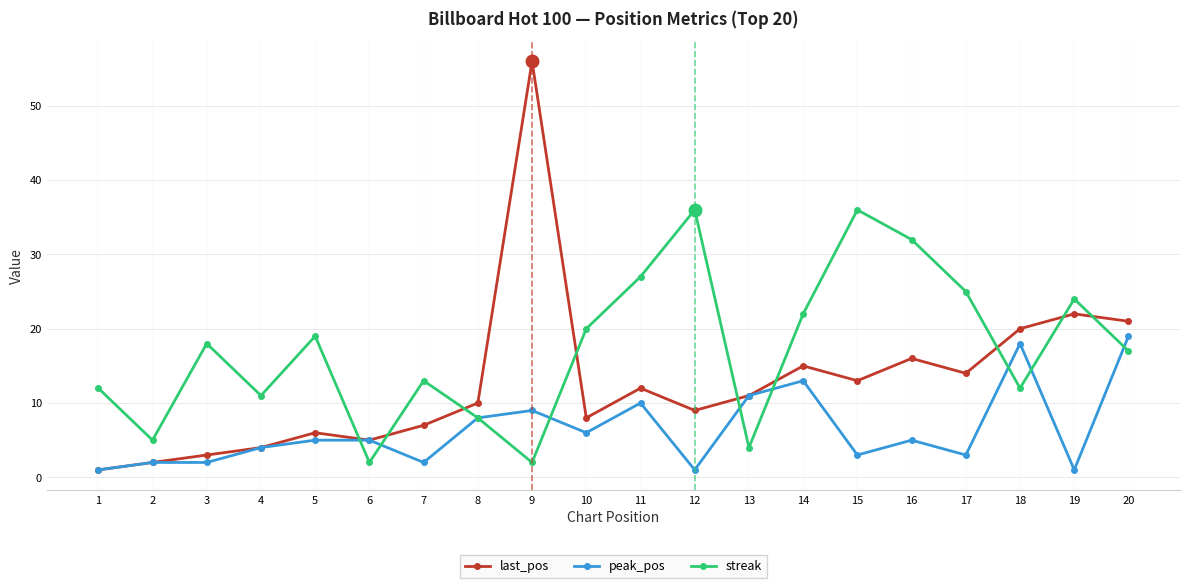

Between which two adjacent categories do streak and peak_pos first intersect?

5 and 6